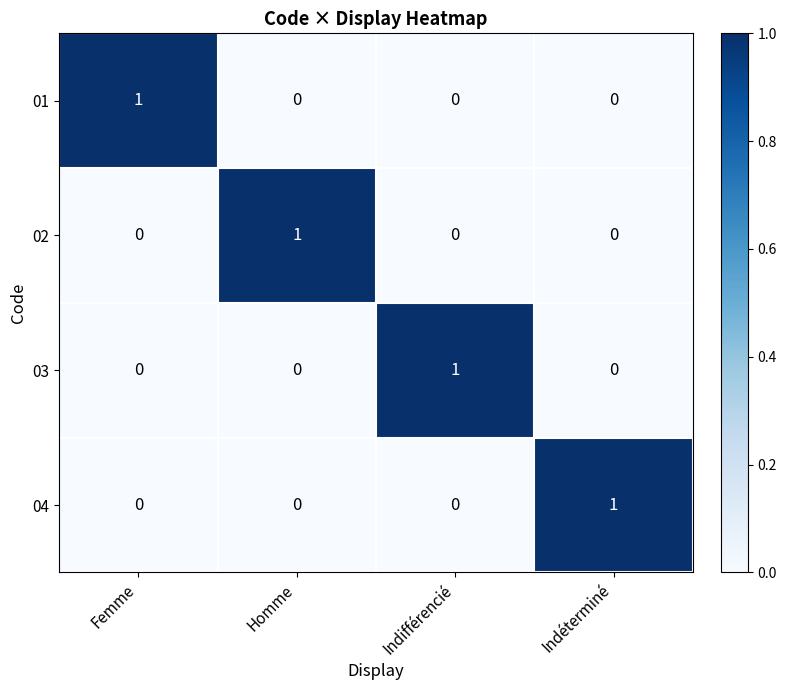

At which label does 03 reach its peak?

Indifférencié